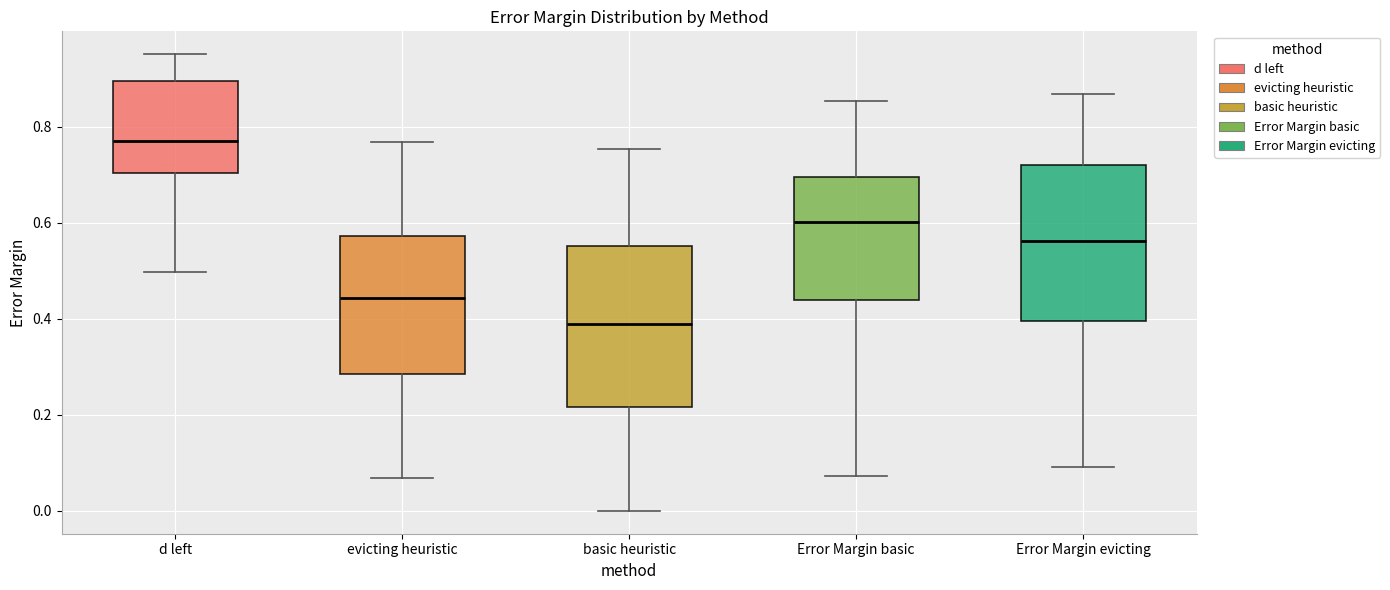

Where does the lower whisker of the box for d left end on the y-axis? The values are not printed on the chart, so give them approximately, as read against the axis.

0.50